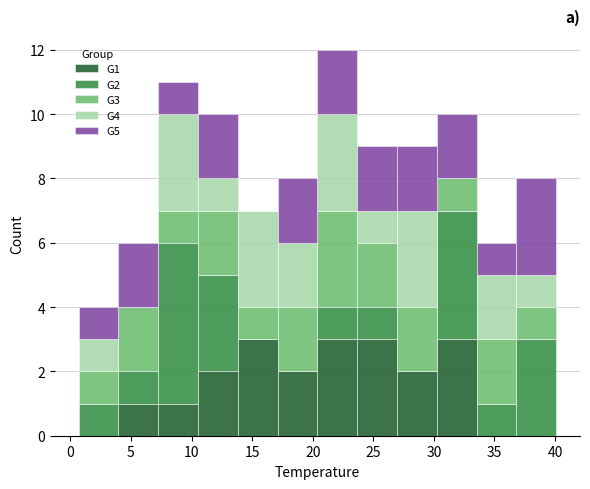

What is the total height of the stacked bar covering 17.0 to 20.5 on the x-axis? Neither the bar edges nor the heights are printed on the chart, so give them approximately, as read against the axes.

8